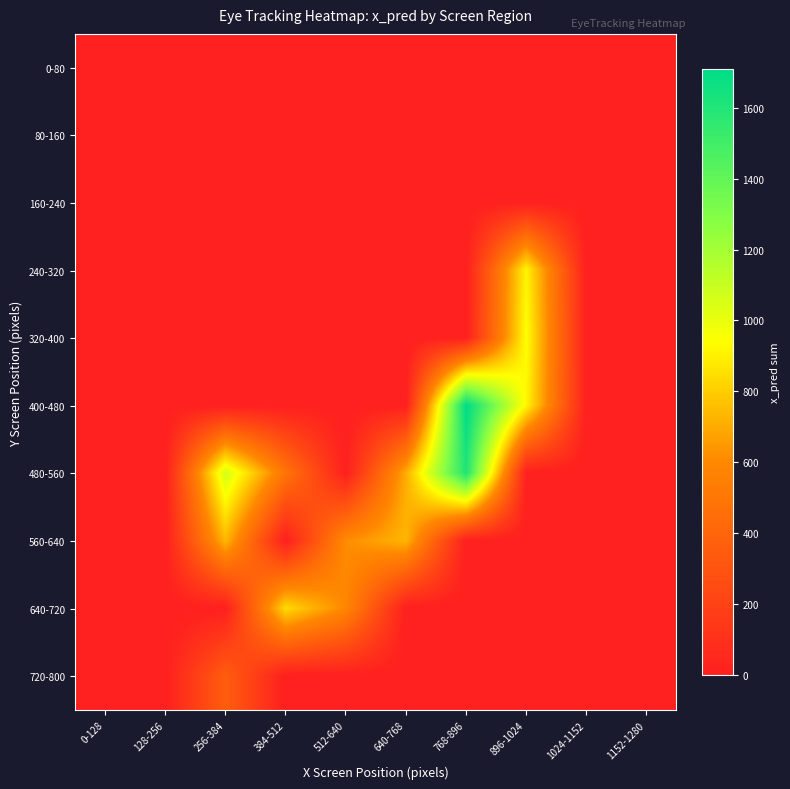

Reading left to right, transcribe all the data shown in this chart.

0-80: 0-128=0.0	128-256=0.0	256-384=0.0	384-512=0.0	512-640=0.0	640-768=0.0	768-896=0.0	896-1024=0.0	1024-1152=0.0	1152-1280=0.0
80-160: 0-128=0.0	128-256=0.0	256-384=0.0	384-512=0.0	512-640=0.0	640-768=0.0	768-896=0.0	896-1024=0.0	1024-1152=0.0	1152-1280=0.0
160-240: 0-128=0.0	128-256=0.0	256-384=0.0	384-512=0.0	512-640=0.0	640-768=0.0	768-896=0.0	896-1024=0.0	1024-1152=0.0	1152-1280=0.0
240-320: 0-128=0.0	128-256=0.0	256-384=0.0	384-512=0.0	512-640=0.0	640-768=0.0	768-896=0.0	896-1024=911.7	1024-1152=0.0	1152-1280=0.0
320-400: 0-128=0.0	128-256=0.0	256-384=0.0	384-512=0.0	512-640=0.0	640-768=0.0	768-896=0.0	896-1024=942.3	1024-1152=0.0	1152-1280=0.0
400-480: 0-128=0.0	128-256=0.0	256-384=0.0	384-512=0.0	512-640=0.0	640-768=0.0	768-896=1708.6	896-1024=916.1	1024-1152=0.0	1152-1280=0.0
480-560: 0-128=0.0	128-256=0.0	256-384=1062.7	384-512=491.3	512-640=0.0	640-768=703.5	768-896=1607.1	896-1024=0.0	1024-1152=0.0	1152-1280=0.0
560-640: 0-128=0.0	128-256=0.0	256-384=736.7	384-512=0.0	512-640=612.8	640-768=731.7	768-896=0.0	896-1024=0.0	1024-1152=0.0	1152-1280=0.0
640-720: 0-128=0.0	128-256=0.0	256-384=0.0	384-512=838.2	512-640=588.4	640-768=0.0	768-896=0.0	896-1024=0.0	1024-1152=0.0	1152-1280=0.0
720-800: 0-128=0.0	128-256=0.0	256-384=355.8	384-512=0.0	512-640=0.0	640-768=0.0	768-896=0.0	896-1024=0.0	1024-1152=0.0	1152-1280=0.0